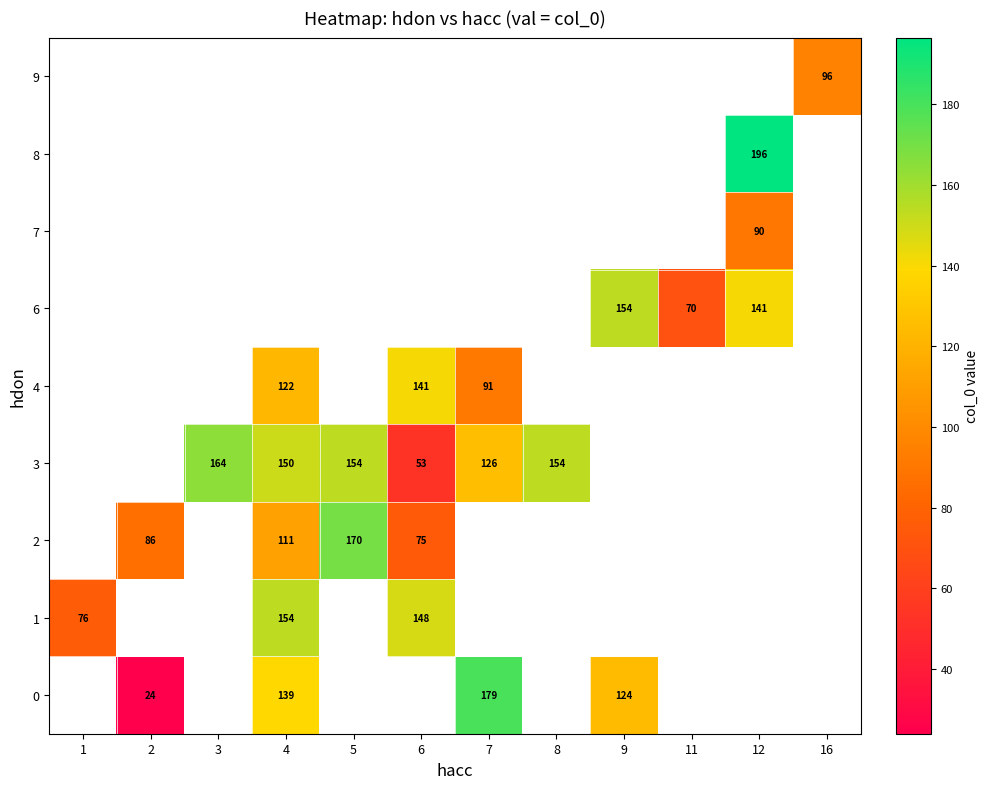

Which label corresponds to the largest value in the chart?

12